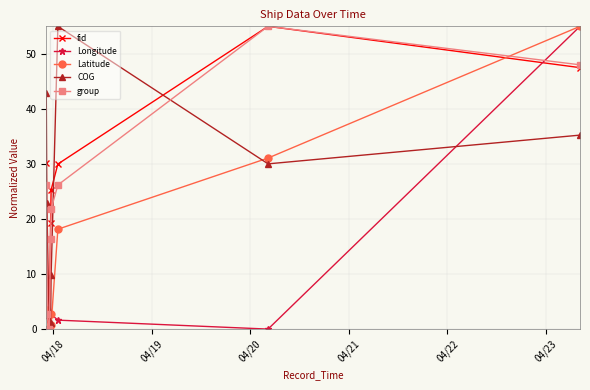

What is the highest value of the Longitude series?

55.0